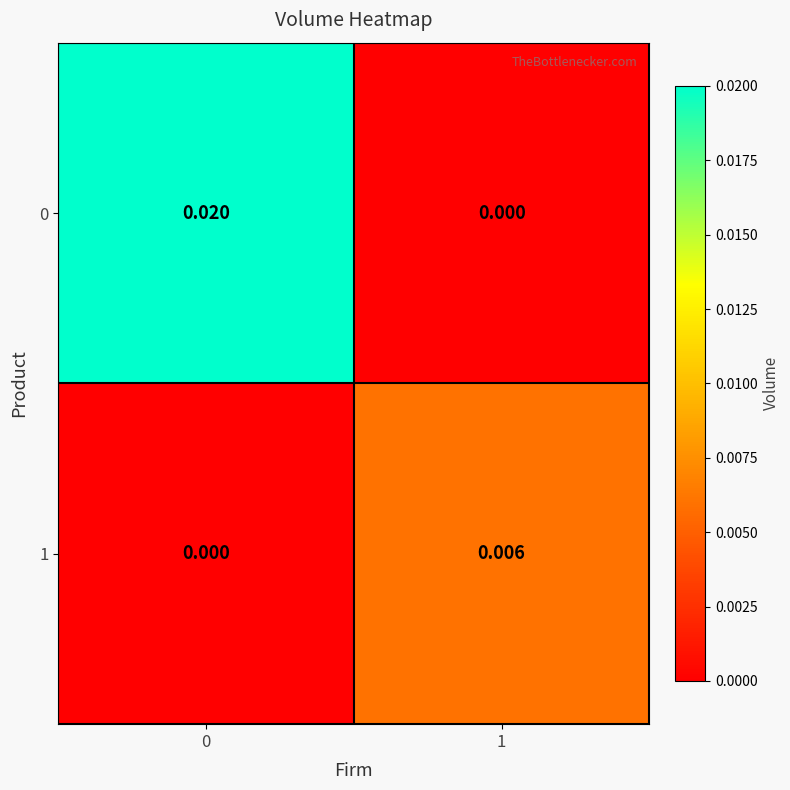

Is the value of 0 at 1 greater than the value of 1 at 1?

No